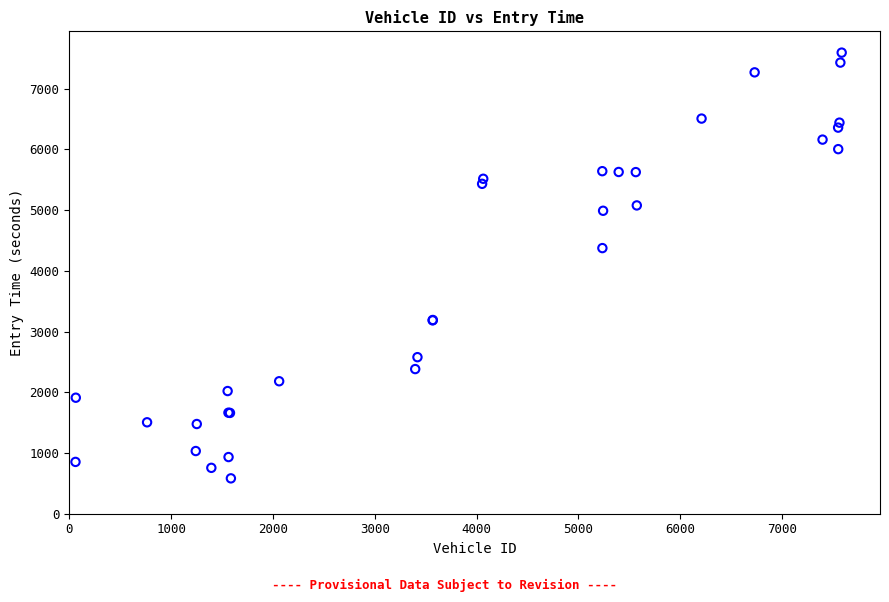

What Y value in the scatter plot is closest to 4088?

4374.4